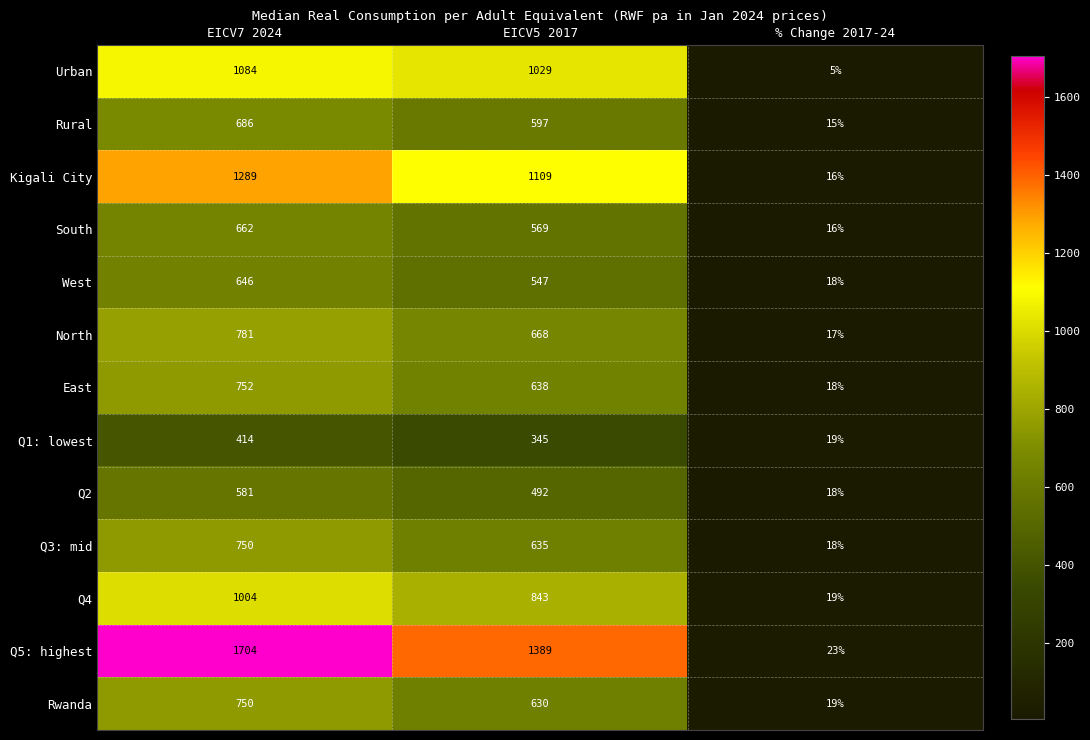

At which label does East first exceed 638?

EICV7 2024